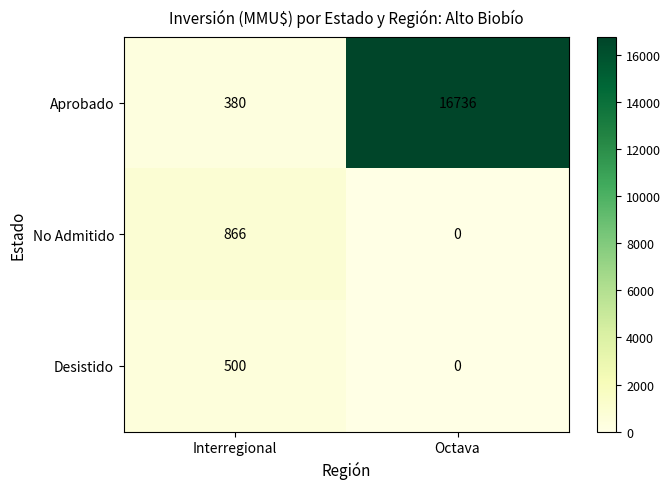

The value of Aprobado at Interregional is 232. True or false?

False